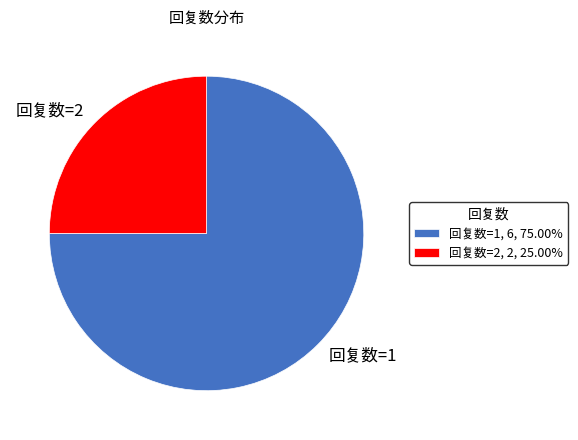

What is the ratio of the value at 回复数=1, 6, 75.00% to the value at 回复数=2, 2, 25.00%?

3.0